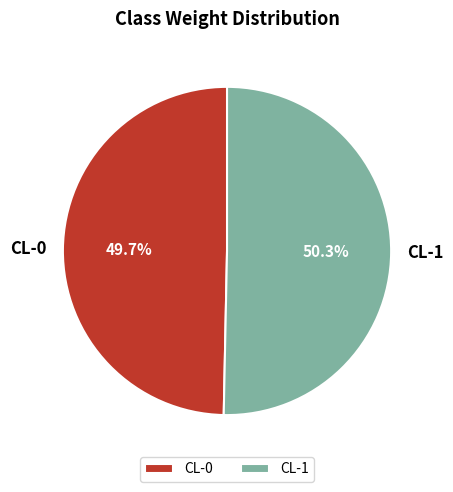

Is there a majority slice in this chart?

Yes